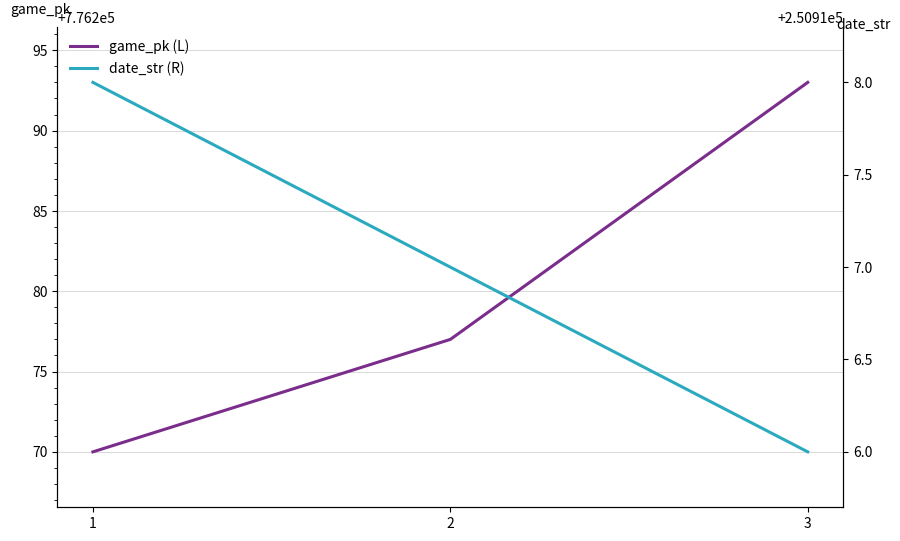

What is the difference between the maximum and minimum values in the game_pk (L) series?

23